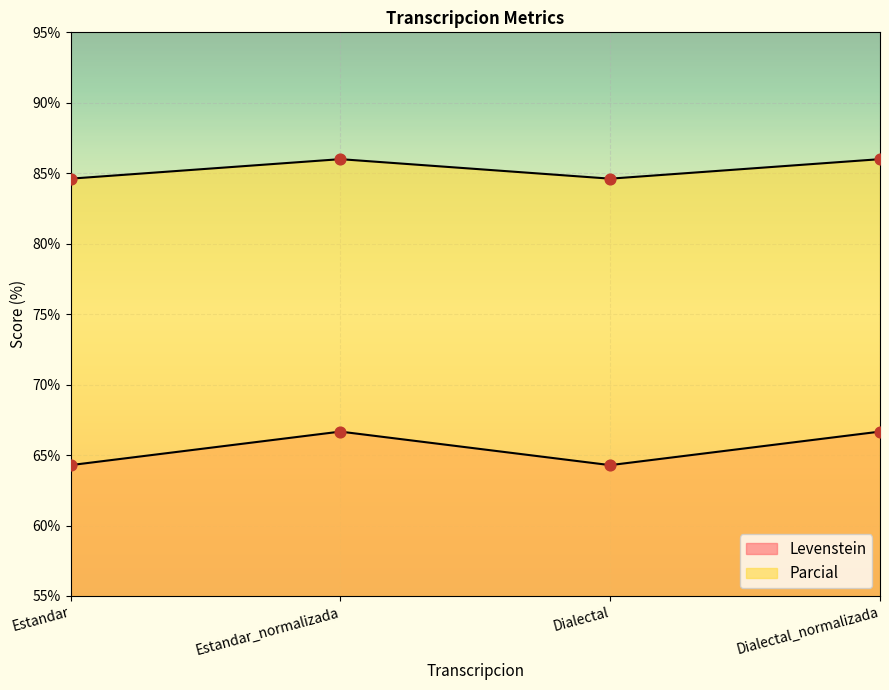

At how many categories does at least one series exceed 80?

4